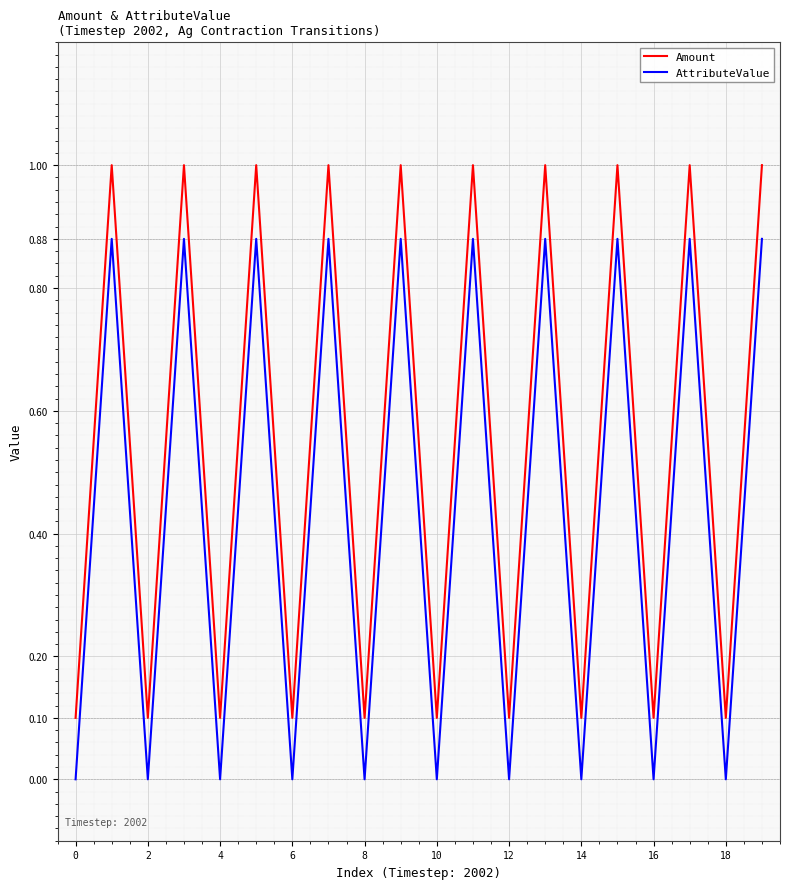

Which series has the largest total across all categories?

Amount